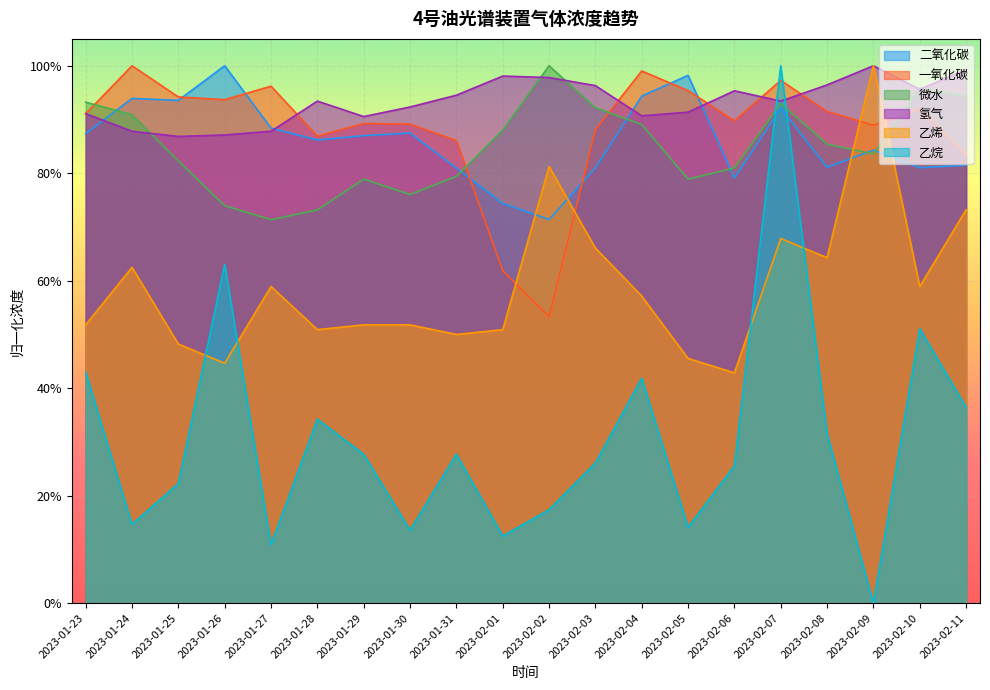

At which category is the sum across all series the highest?

2023-02-07